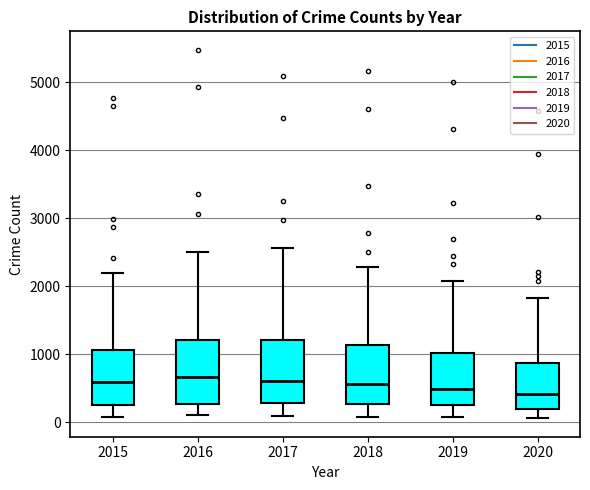

Reading left to right, transcribe this box plot: for each box, give where its median line is, the range the box spans, and where its two whiskers end, as read against the y-axis. The values are not printed on the chart, so give them approximately, as read against the axis.

2015: median 600, box 300 to 1100, whiskers 100 to 2200
2016: median 700, box 300 to 1200, whiskers 100 to 2500
2017: median 600, box 300 to 1200, whiskers 100 to 2600
2018: median 600, box 300 to 1100, whiskers 100 to 2300
2019: median 500, box 300 to 1000, whiskers 100 to 2100
2020: median 400, box 200 to 900, whiskers 100 to 1800